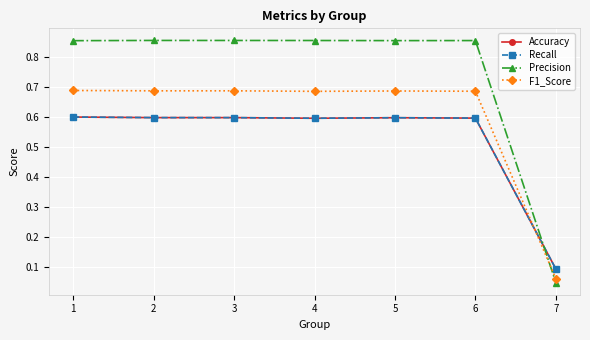

Between 3 and 5, which series saw the biggest shift?

F1_Score